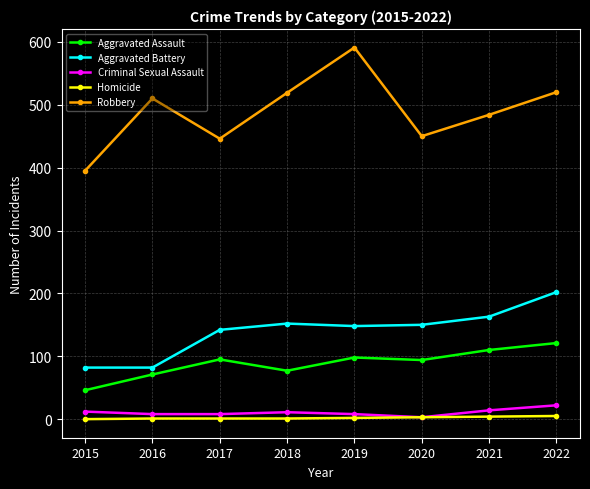

Rank the series by their maximum value, from lowest to highest.

Homicide, Criminal Sexual Assault, Aggravated Assault, Aggravated Battery, Robbery